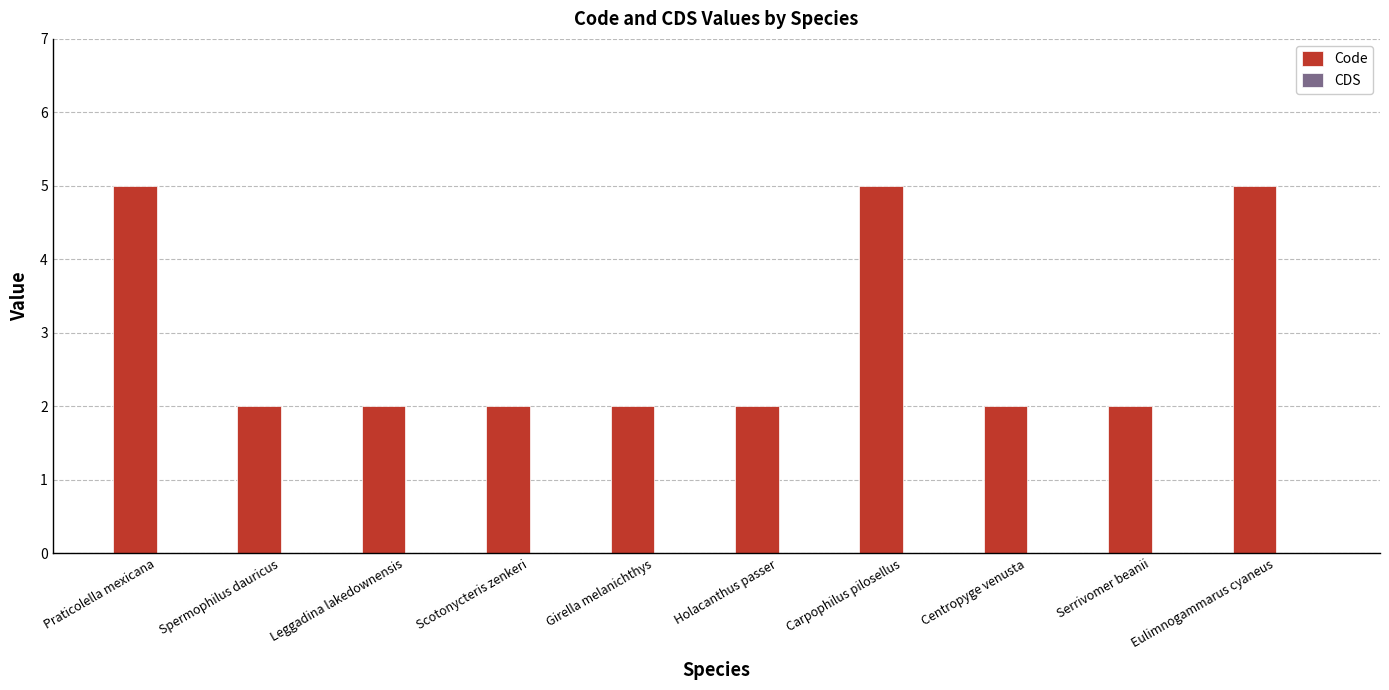

What is the greatest value displayed?

5